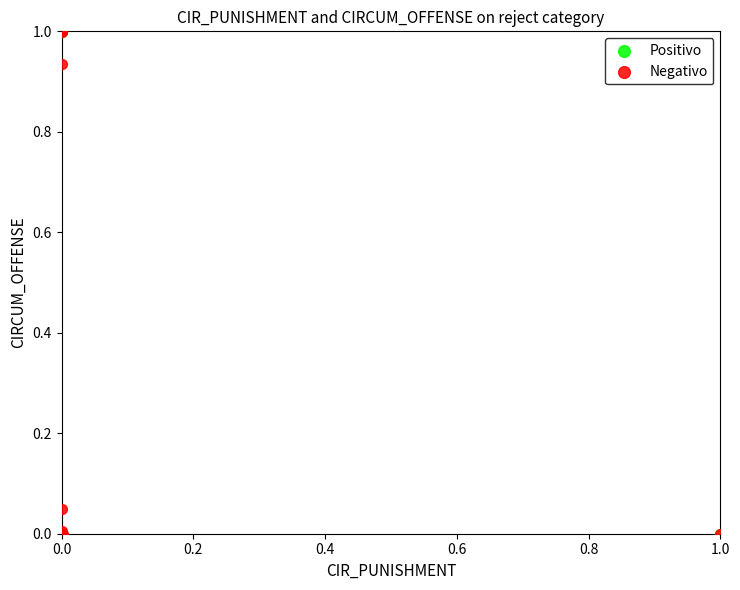

What are all the series names shown in the legend?

Positivo, Negativo